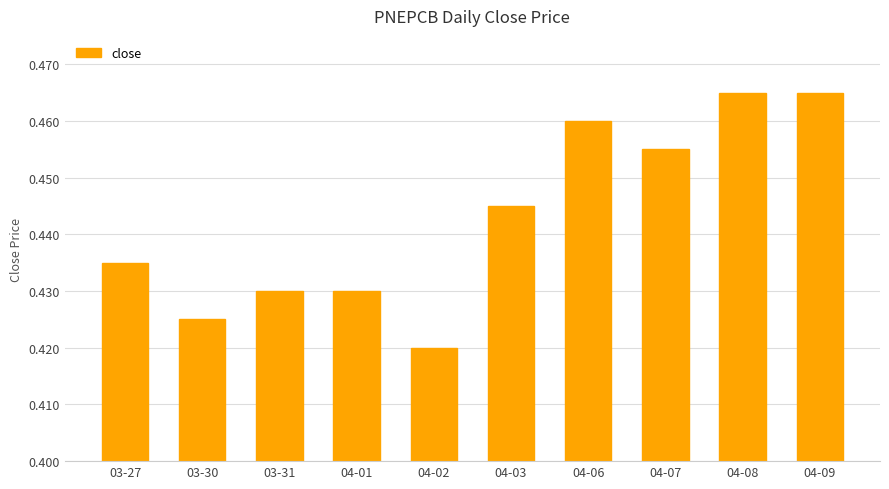

Count the number of categories in the chart.

10